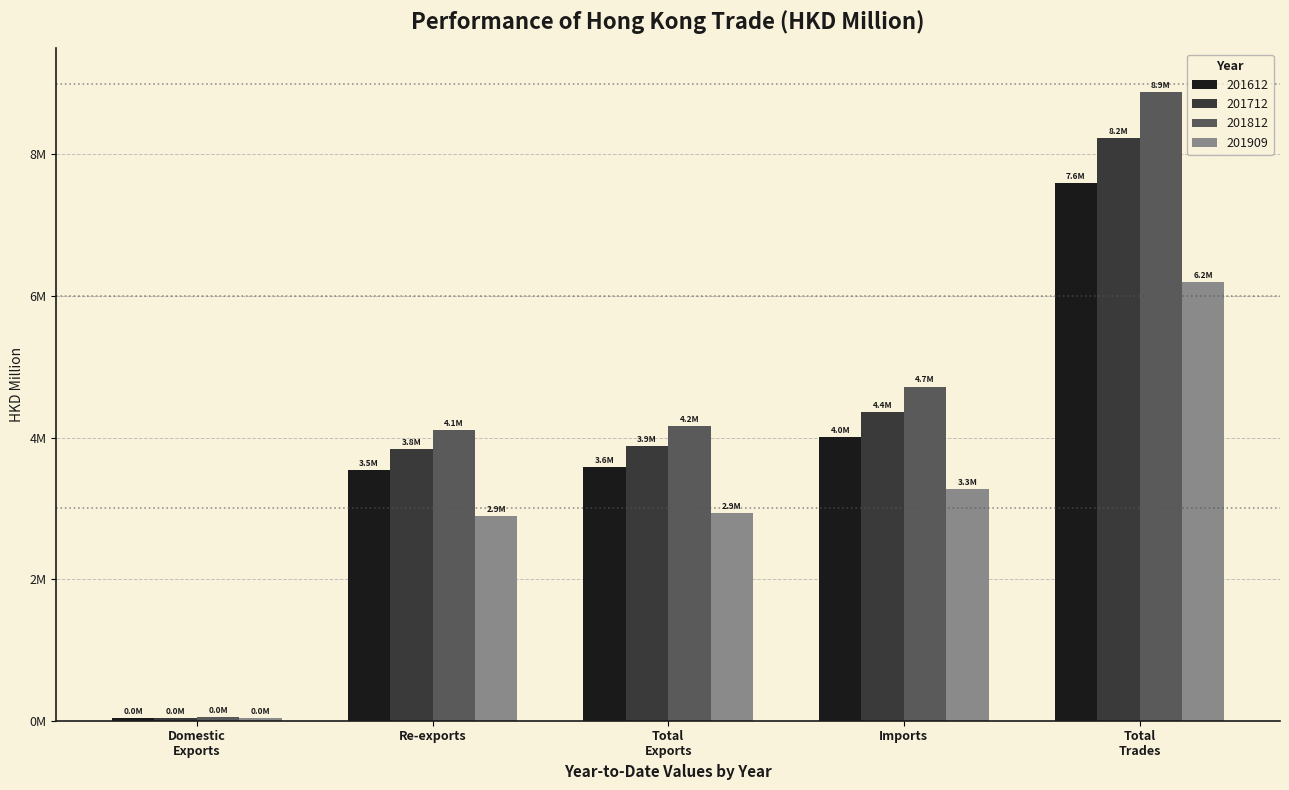

Reading left to right, extract all data points from this chart.

201612: Domestic Exports=42875.2	Re-exports=3545371.7	Total Exports=3588246.9	Imports=4008384.2	Total Trades=7596631.1
201712: Domestic Exports=43455.0	Re-exports=3832443.0	Total Exports=3875898.0	Imports=4357003.5	Total Trades=8232901.5
201812: Domestic Exports=46294.4	Re-exports=4111811.8	Total Exports=4158106.2	Imports=4721398.7	Total Trades=8879504.9
201909: Domestic Exports=35682.5	Re-exports=2895348.5	Total Exports=2931031.0	Imports=3267817.6	Total Trades=6198848.6